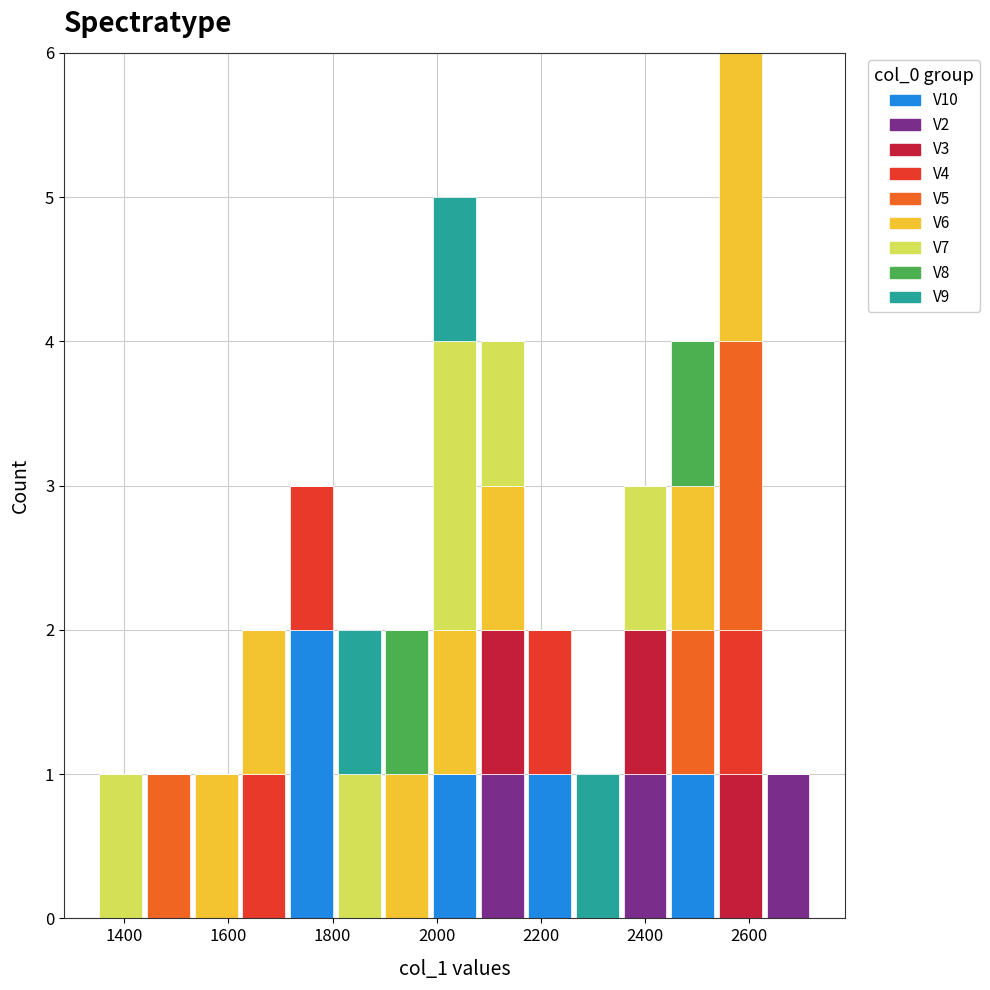

Reading left to right, list every stacked bar in this chart as the range it spans on the x-axis followed by its total height. Neither the bar edges nor the heights are printed on the chart, so give them approximately, as read against the axes.

1340 to 1440: 1
1440 to 1540: 1
1540 to 1620: 1
1620 to 1720: 2
1720 to 1800: 3
1800 to 1900: 2
1900 to 1980: 2
1980 to 2080: 5
2080 to 2180: 4
2180 to 2260: 2
2260 to 2360: 1
2360 to 2440: 3
2440 to 2540: 4
2540 to 2620: 6
2620 to 2720: 1